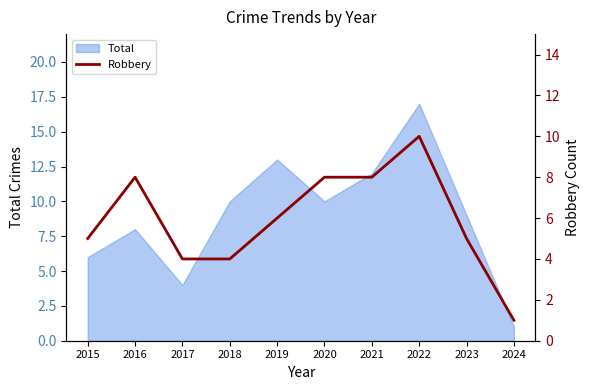

The chart shows a value of 8 at 2021. True or false?

True